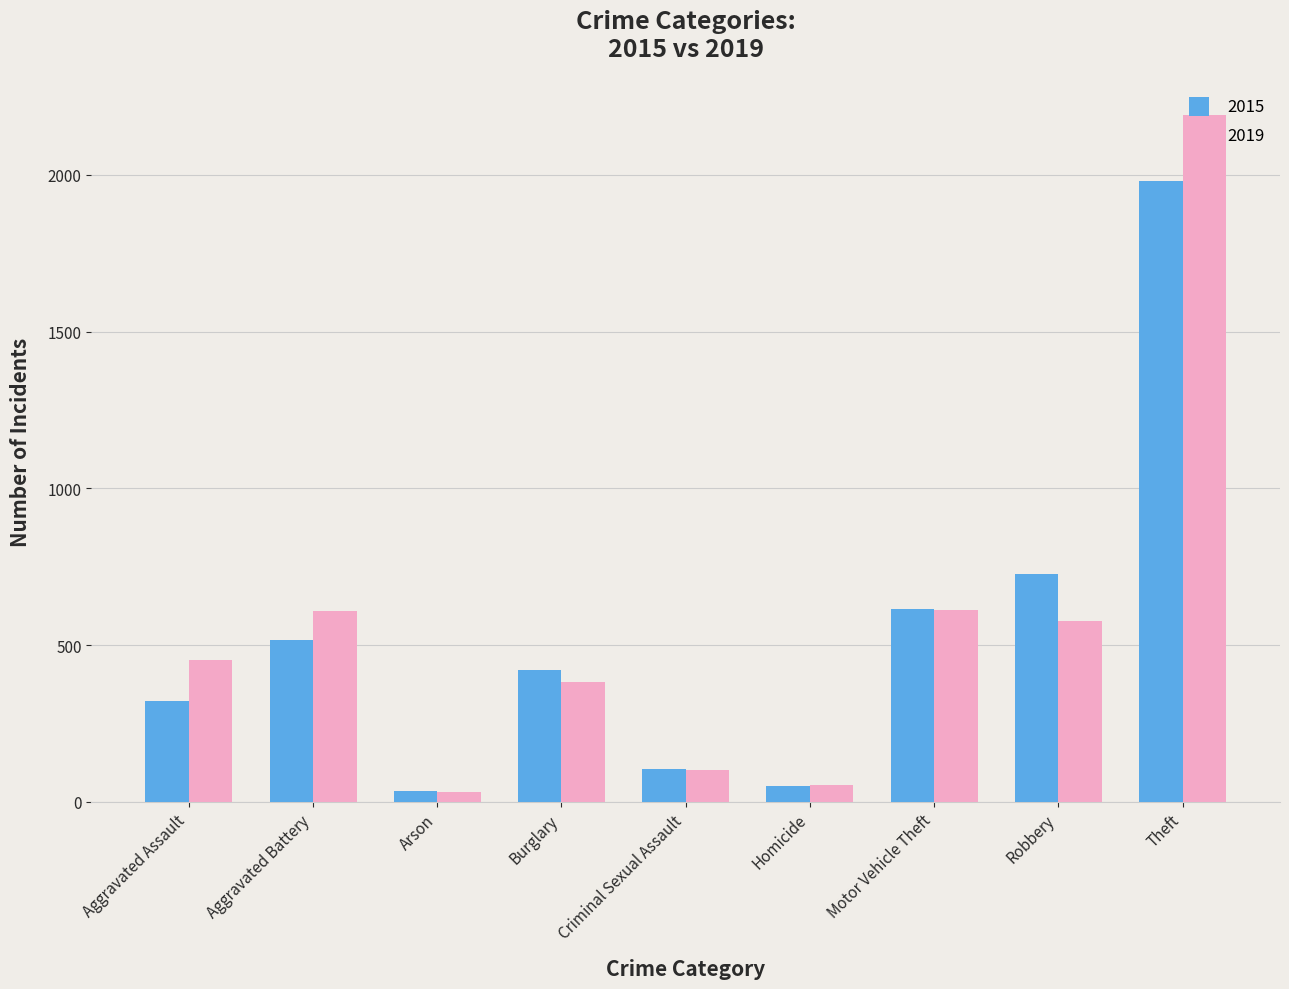

What is the maximum value for 2019?

2190